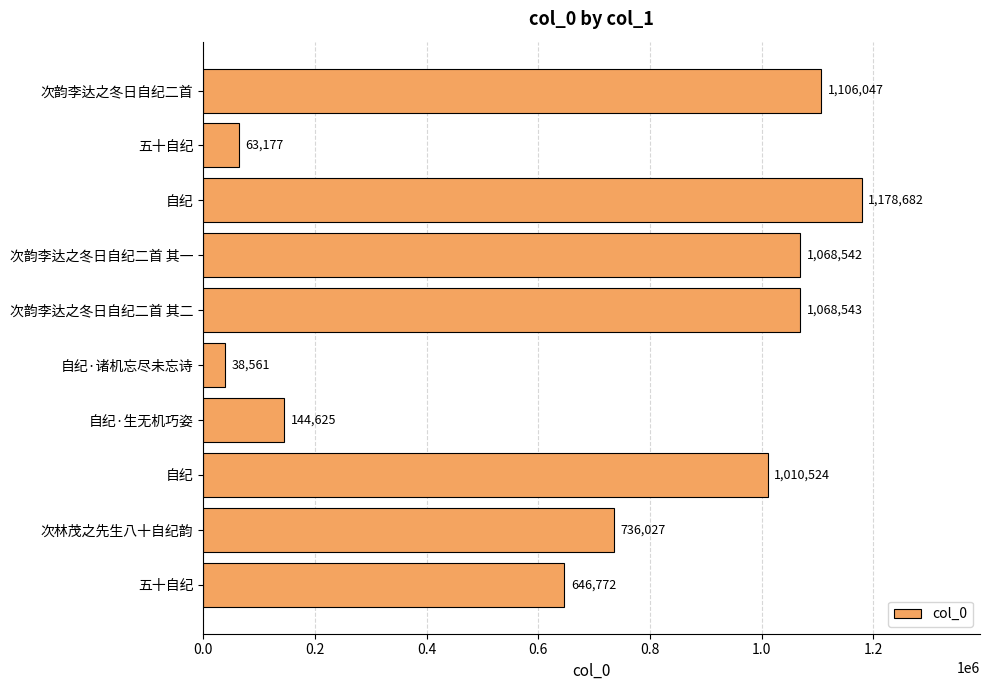

Count the number of data series in this chart.

1